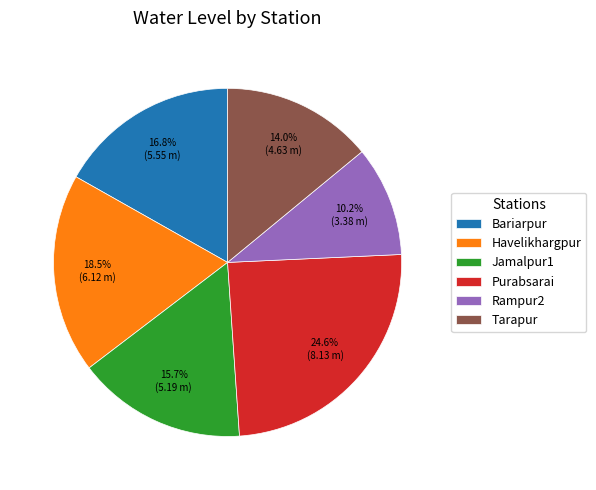

To the nearest percent, what is the difference between the largest and smallest slice percentages?

14%